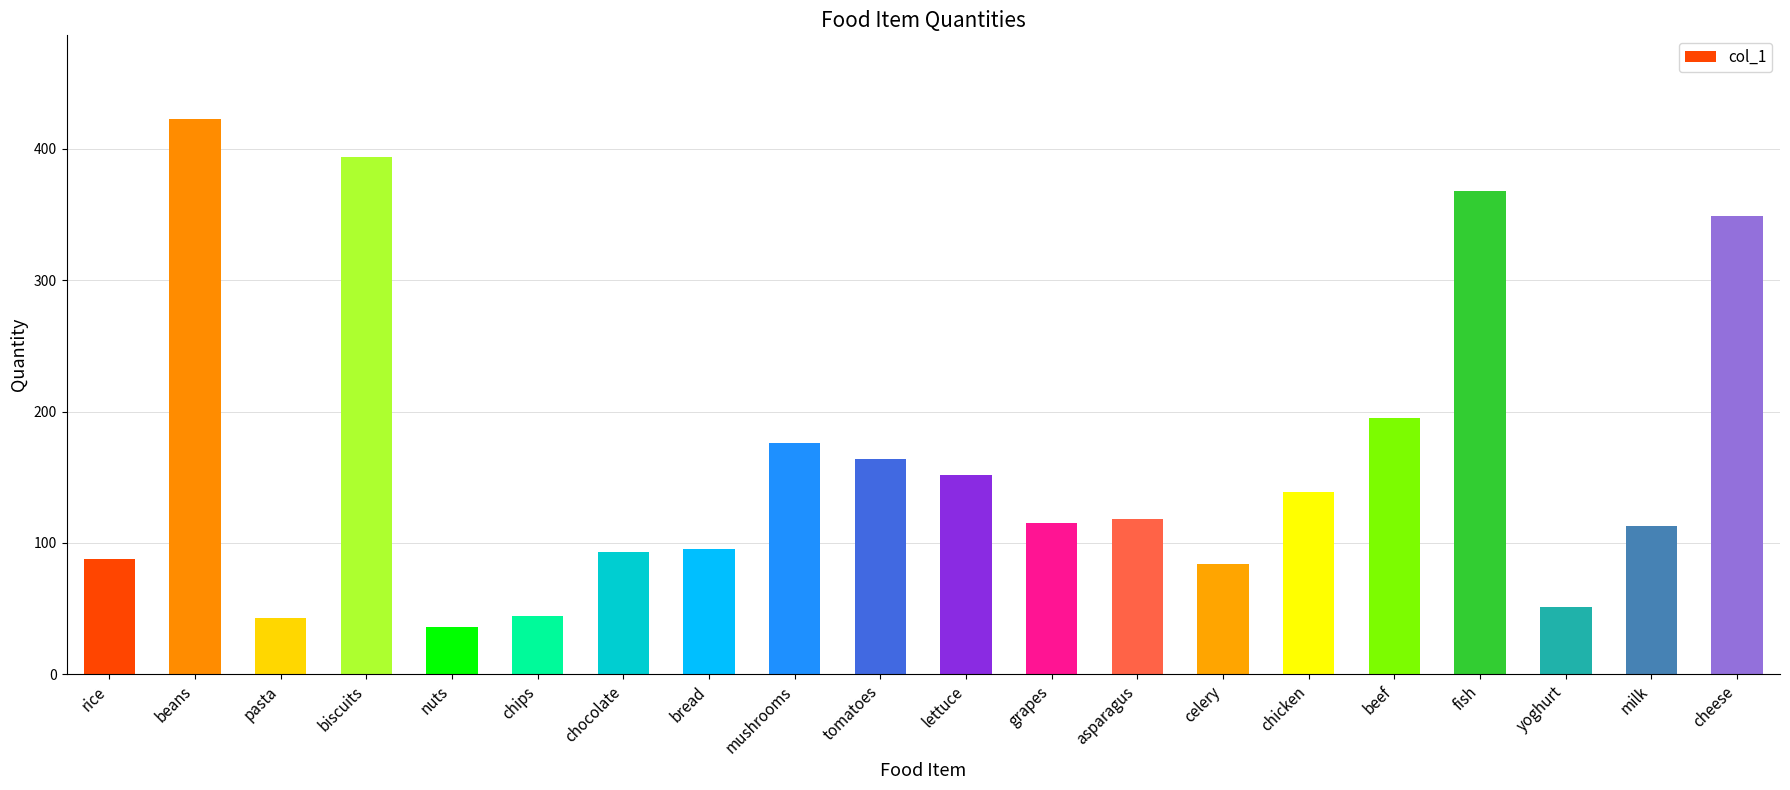

The chart shows a value of 152 at lettuce. True or false?

True